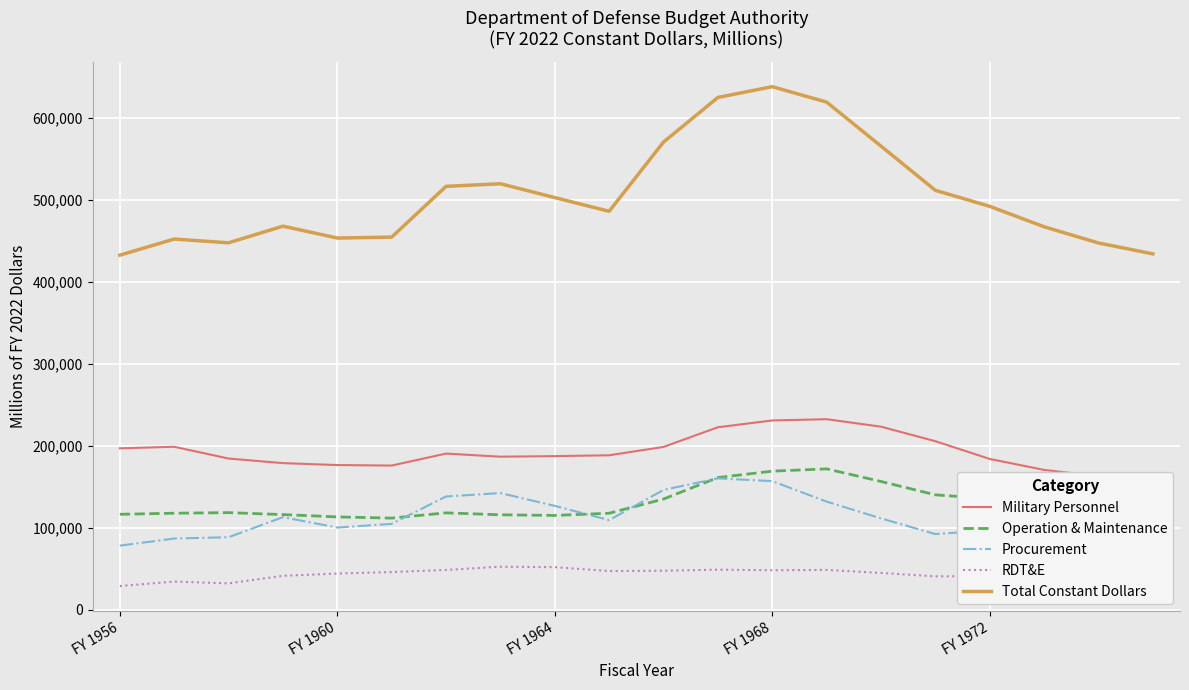

What position from the right is 14?

6